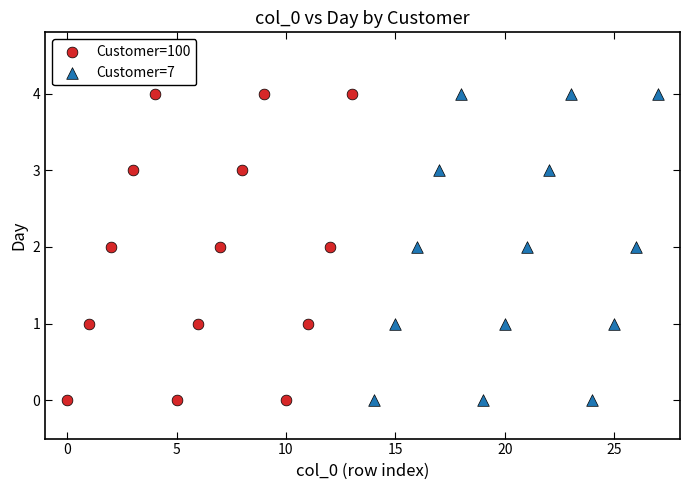

What are all the series names shown in the legend?

Customer=100, Customer=7